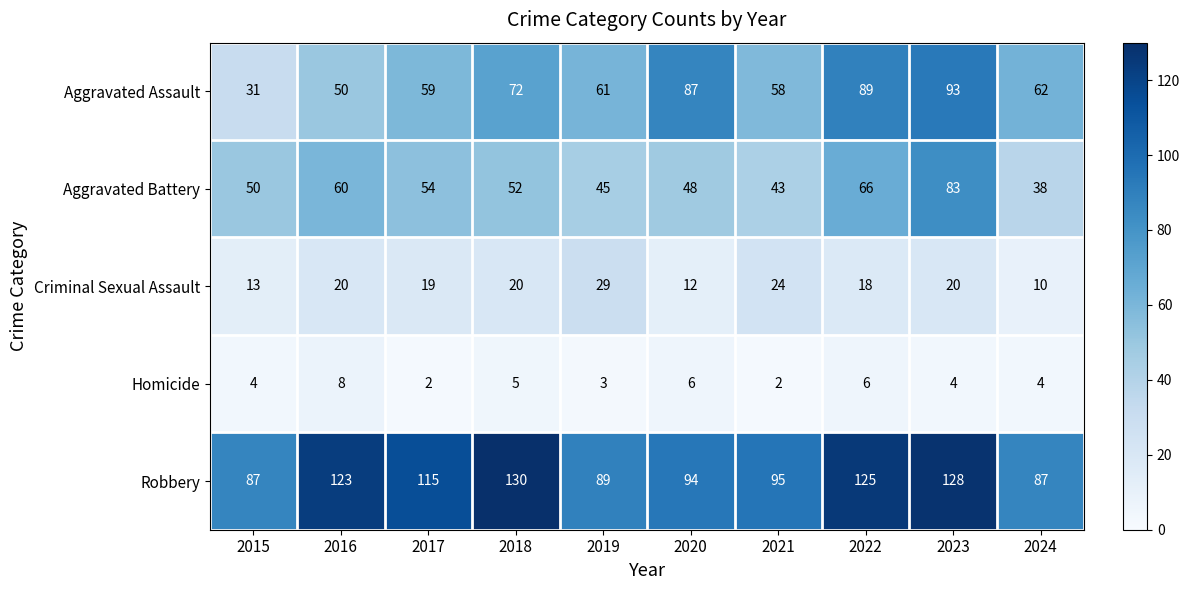

What is the difference between the maximum and minimum values in the Aggravated Battery series?

45